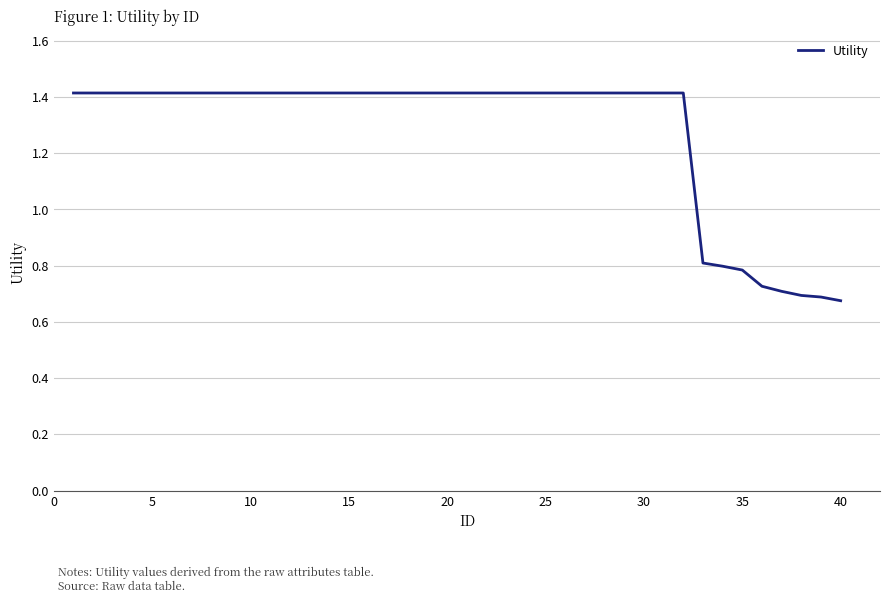

What is the maximum value shown in the chart?

1.4